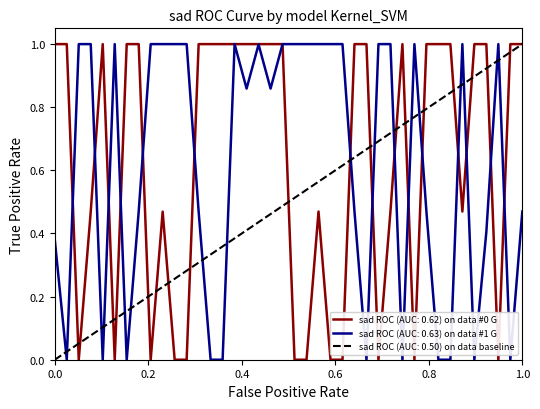

Which series has the largest range (max minus min)?

#0 G